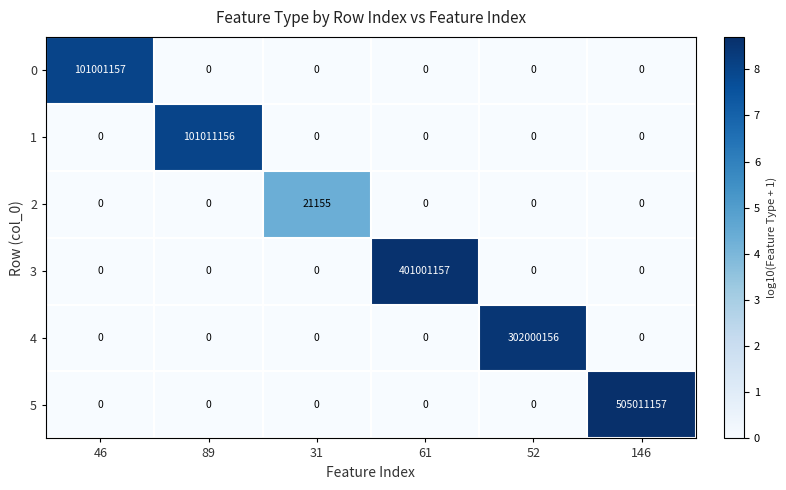

How many data points does each series have?

6